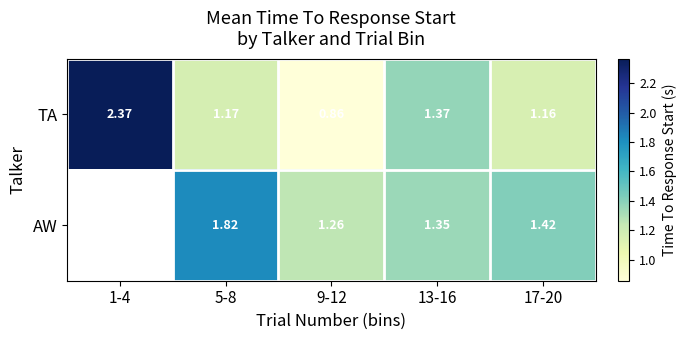

The TA series shows 0.6 at 17-20. True or false?

False